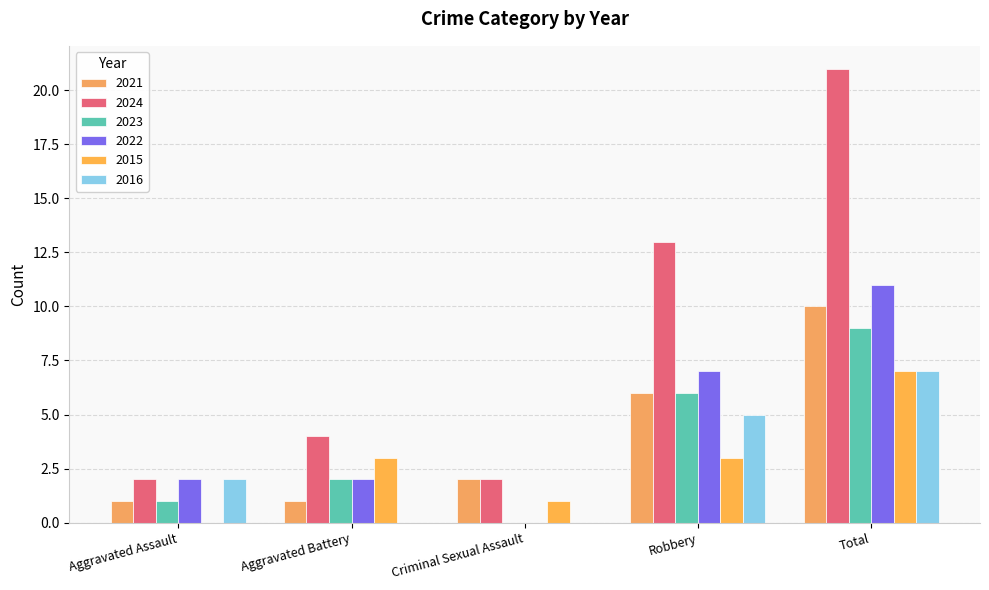

How many groups of bars are there?

5